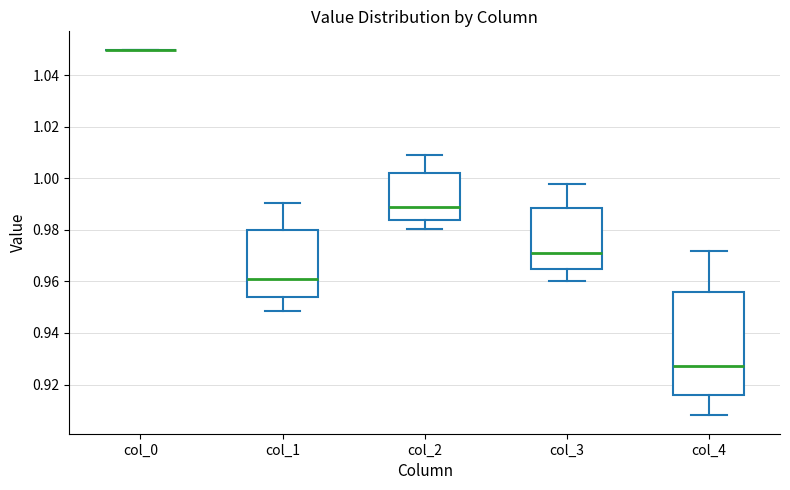

Reading left to right, read every box against the y-axis: the position of its median line, the range the box covers, and the ends of its whiskers. The values are not printed on the chart, so give them approximately, as read against the axis.

col_0: box collapsed to a line at 1.050, whiskers 1.050 to 1.050
col_1: median 0.960, box 0.954 to 0.980, whiskers 0.948 to 0.990
col_2: median 0.988, box 0.984 to 1.002, whiskers 0.980 to 1.010
col_3: median 0.972, box 0.964 to 0.988, whiskers 0.960 to 0.998
col_4: median 0.928, box 0.916 to 0.956, whiskers 0.908 to 0.972